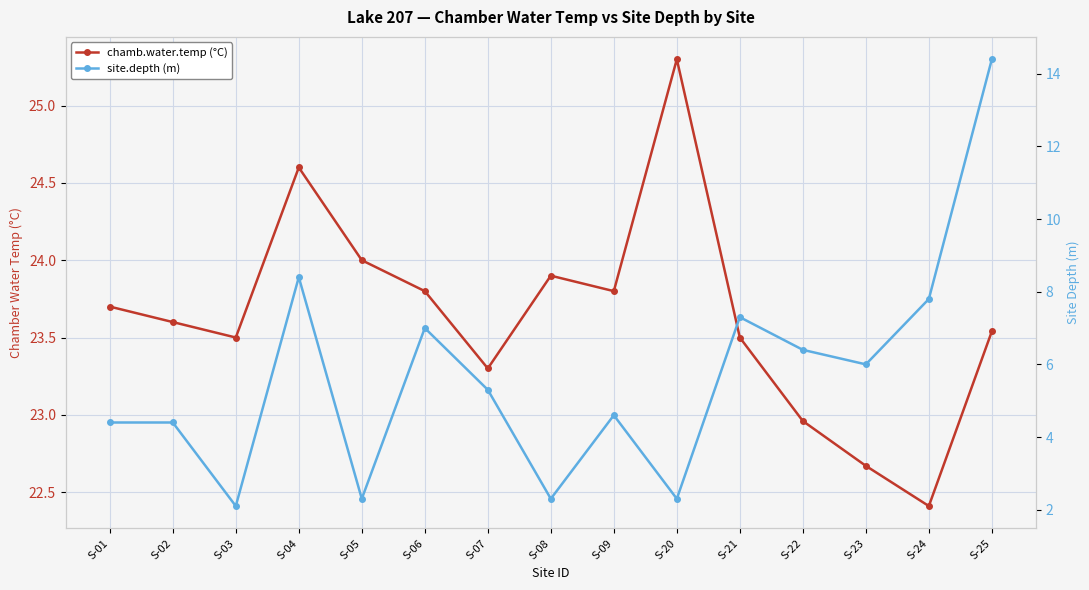

Is it true that site.depth (m) equals 8.4 at S-04?

True